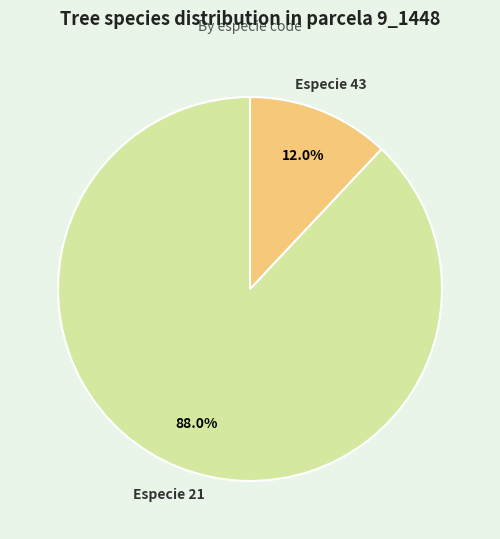

Combined, what portion of the pie is Especie 21 and Especie 43?

100.0%